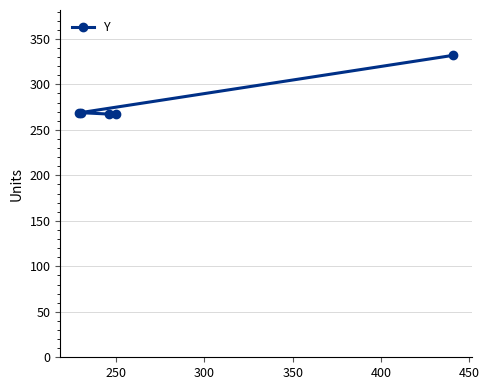

What is the value of the 5th point from the left?

332